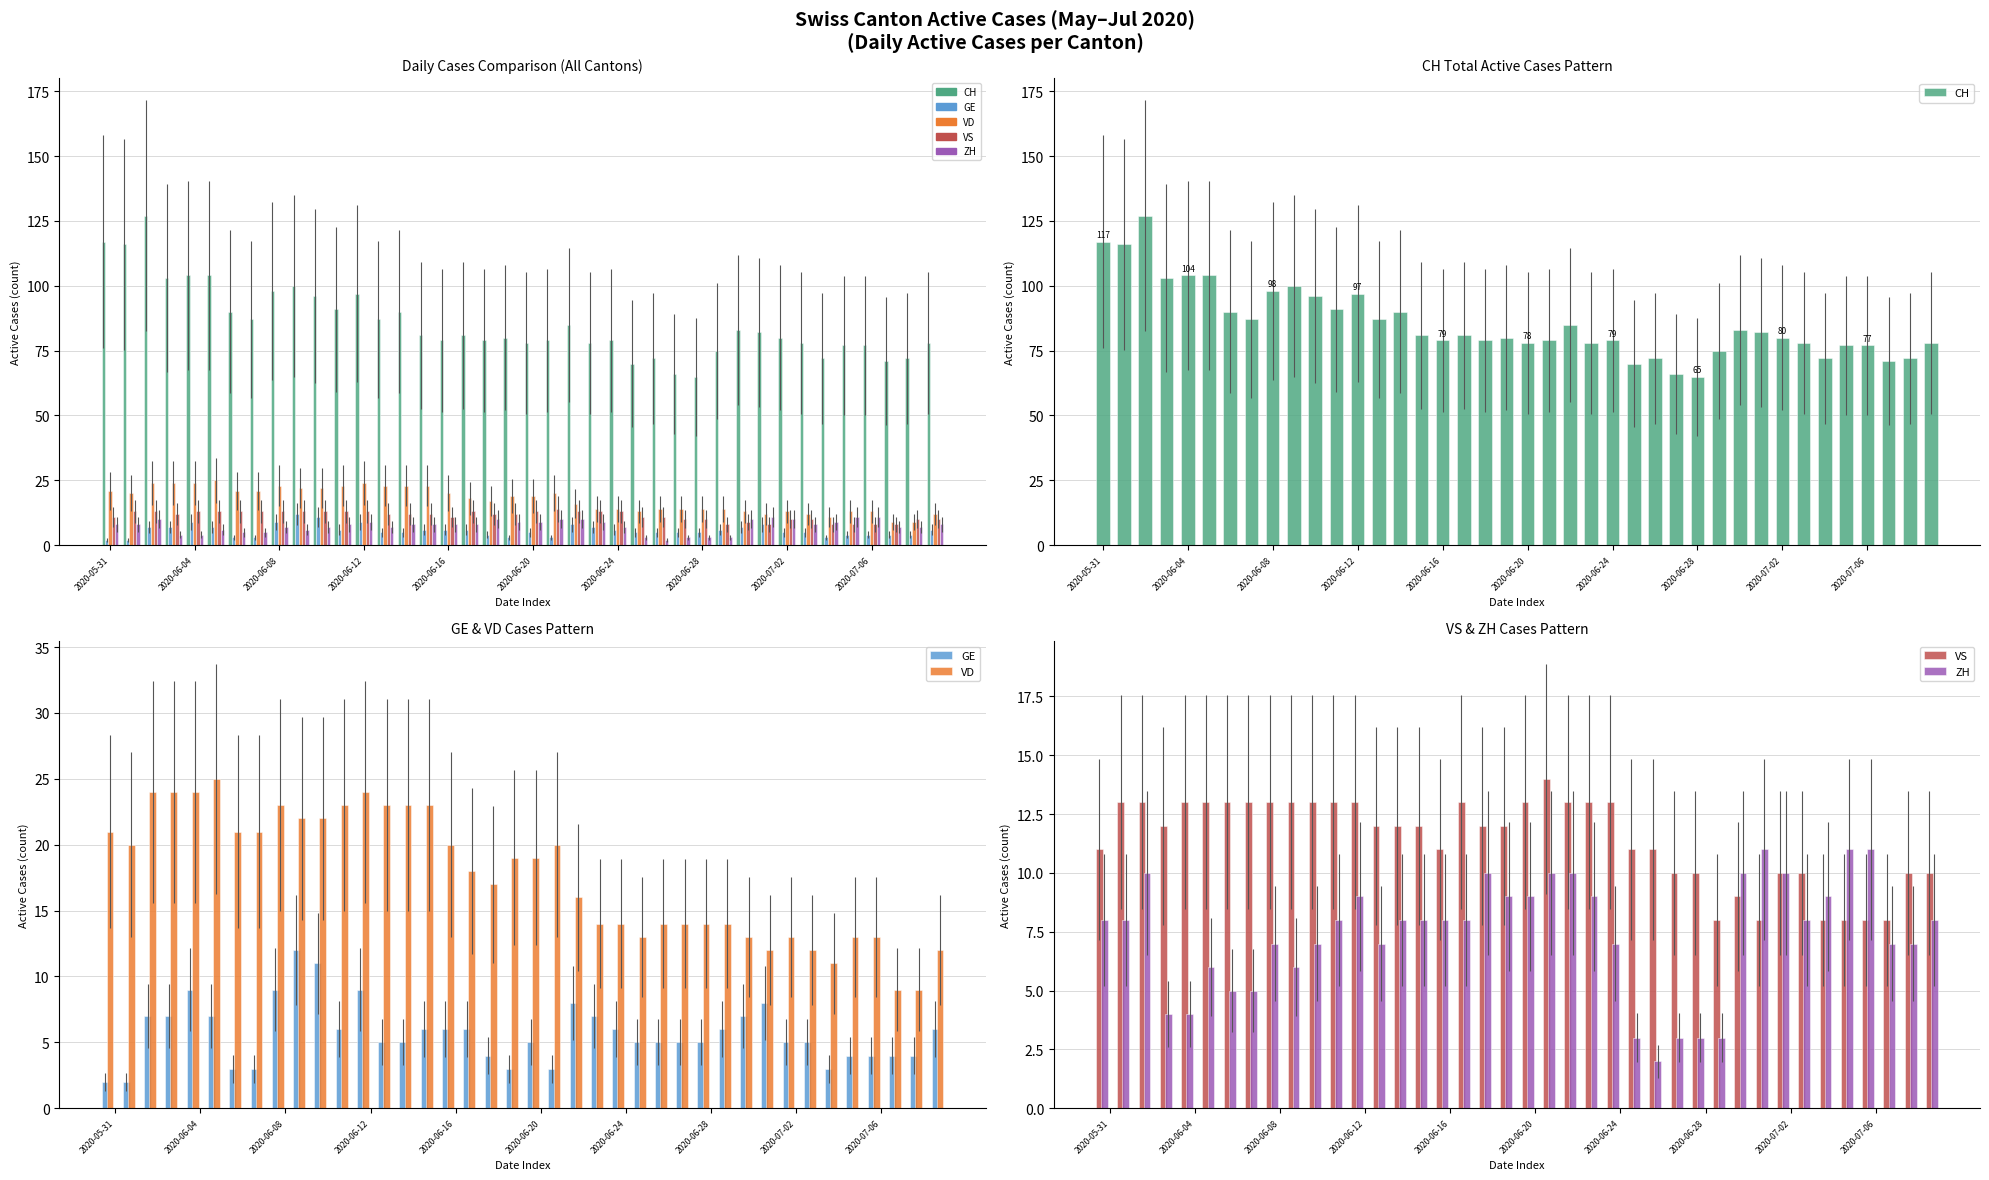

Which series has the largest range (max minus min)?

CH